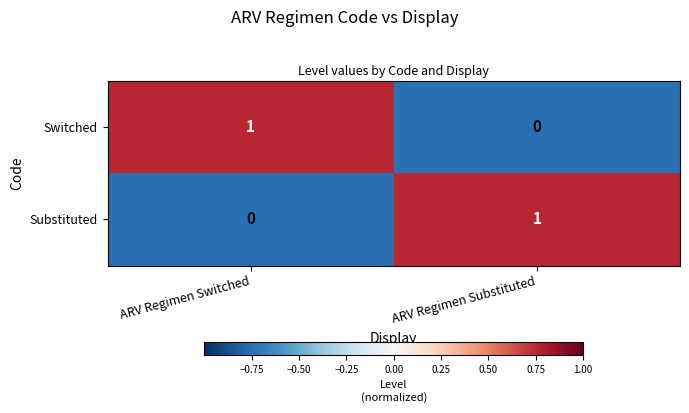

At ARV Regimen Substituted, list the series in order from smallest to largest.

Switched, Substituted